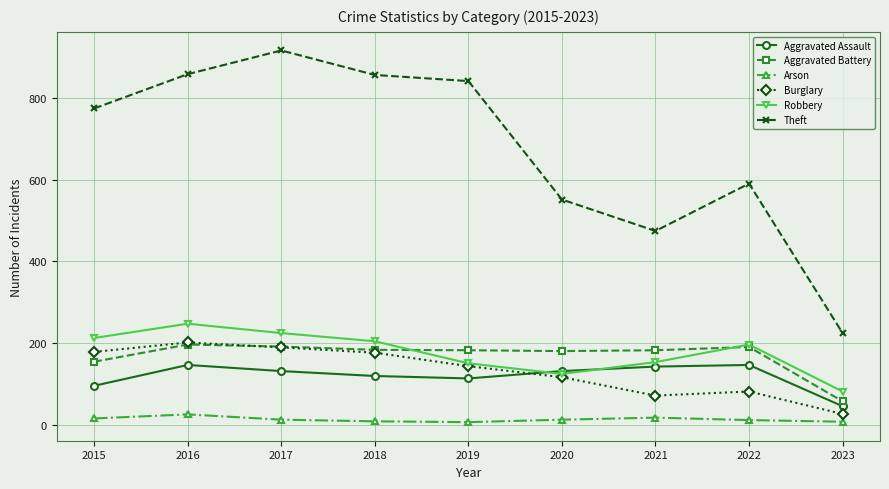

True or false: Aggravated Battery and Arson intersect in this chart.

False